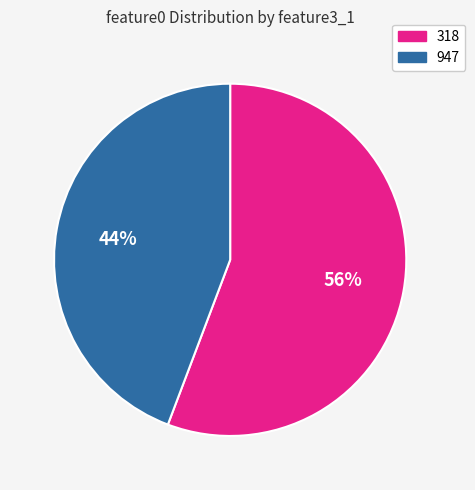

What is the smallest slice in the pie chart?

947